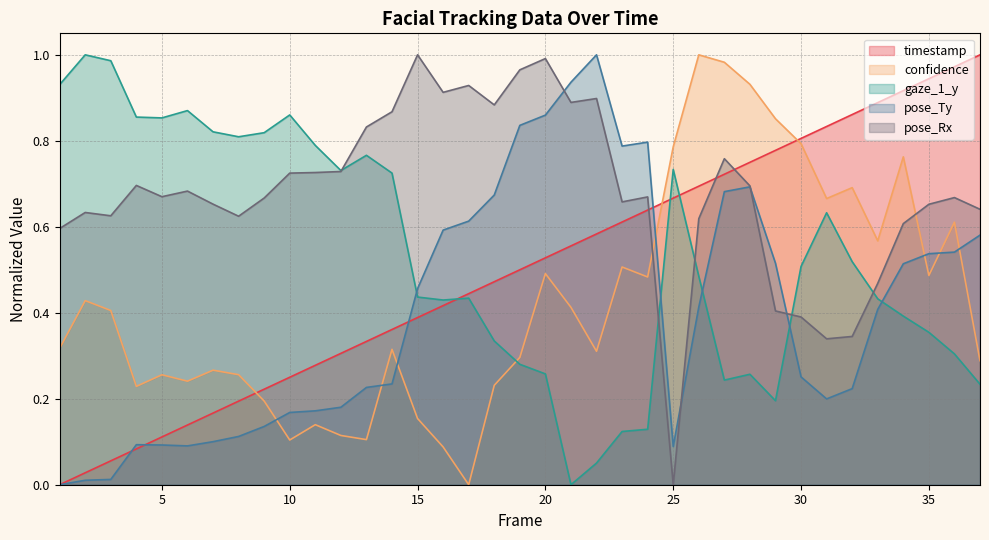

Reading left to right, what are all the values shown in this chart?

timestamp: 0.0	0.0	0.1	0.1	0.1	0.1	0.2	0.2	0.2	0.2	0.3	0.3	0.3	0.4	0.4	0.4	0.4	0.5	0.5	0.5	0.6	0.6	0.6	0.6	0.7	0.7	0.7	0.8	0.8	0.8	0.8	0.9	0.9	0.9	0.9	1.0	1.0
confidence: 0.3	0.4	0.4	0.2	0.3	0.2	0.3	0.3	0.2	0.1	0.1	0.1	0.1	0.3	0.2	0.1	0.0	0.2	0.3	0.5	0.4	0.3	0.5	0.5	0.8	1.0	1.0	0.9	0.9	0.8	0.7	0.7	0.6	0.8	0.5	0.6	0.3
gaze_1_y: 0.9	1.0	1.0	0.9	0.9	0.9	0.8	0.8	0.8	0.9	0.8	0.7	0.8	0.7	0.4	0.4	0.4	0.3	0.3	0.3	0.0	0.1	0.1	0.1	0.7	0.5	0.2	0.3	0.2	0.5	0.6	0.5	0.4	0.4	0.4	0.3	0.2
pose_Ty: 0.0	0.0	0.0	0.1	0.1	0.1	0.1	0.1	0.1	0.2	0.2	0.2	0.2	0.2	0.5	0.6	0.6	0.7	0.8	0.9	0.9	1.0	0.8	0.8	0.1	0.4	0.7	0.7	0.5	0.3	0.2	0.2	0.4	0.5	0.5	0.5	0.6
pose_Rx: 0.6	0.6	0.6	0.7	0.7	0.7	0.7	0.6	0.7	0.7	0.7	0.7	0.8	0.9	1.0	0.9	0.9	0.9	1.0	1.0	0.9	0.9	0.7	0.7	0.0	0.6	0.8	0.7	0.4	0.4	0.3	0.3	0.5	0.6	0.7	0.7	0.6